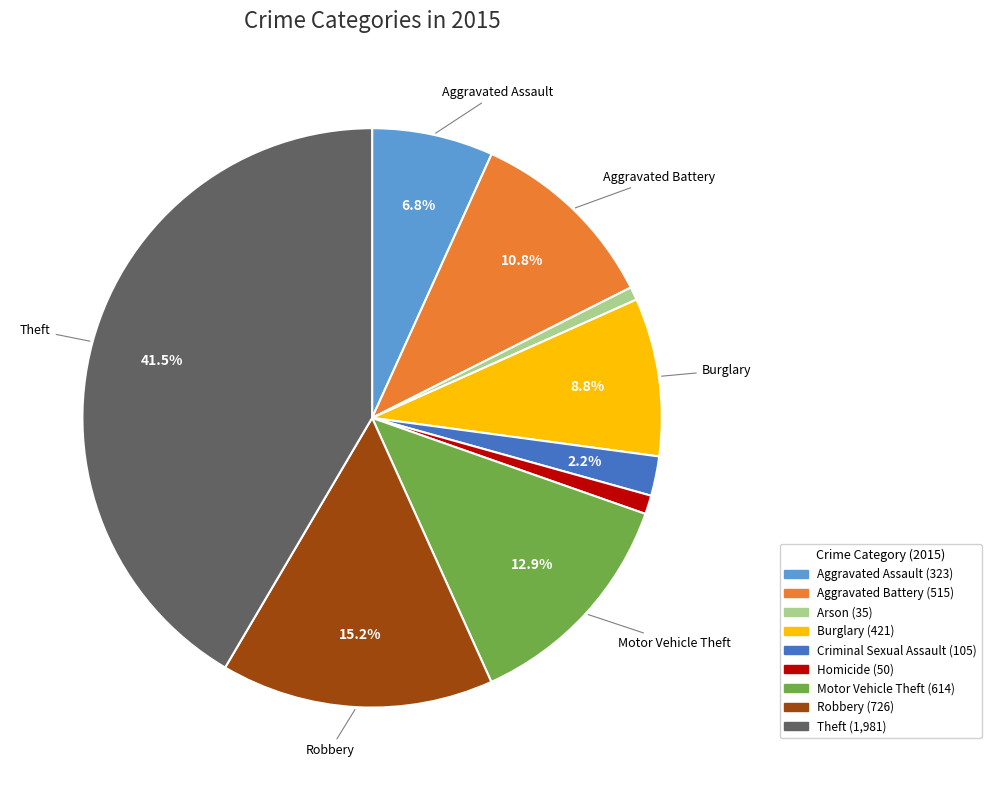

Does Motor Vehicle Theft account for over 50% of the chart?

No